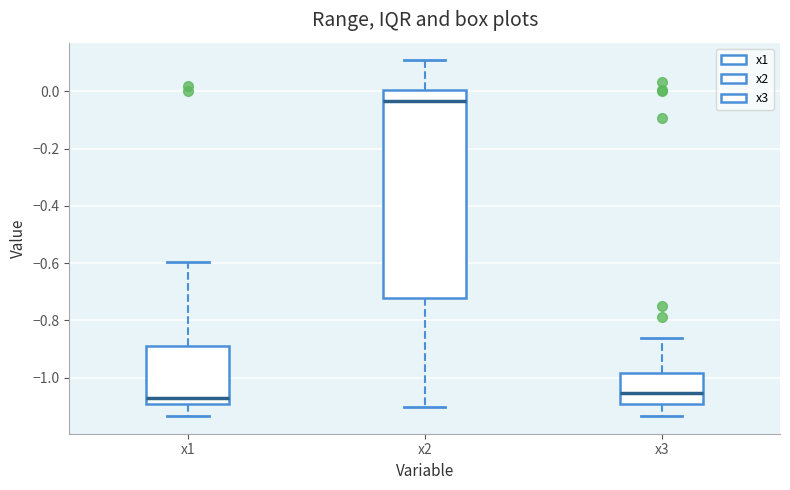

Reading left to right, read every box against the y-axis: the position of its median line, the range the box covers, and the ends of its whiskers. The values are not printed on the chart, so give them approximately, as read against the axis.

x1: median -1.08, box -1.10 to -0.88, whiskers -1.14 to -0.60
x2: median -0.04, box -0.72 to 0.00, whiskers -1.10 to 0.10
x3: median -1.06, box -1.10 to -0.98, whiskers -1.14 to -0.86